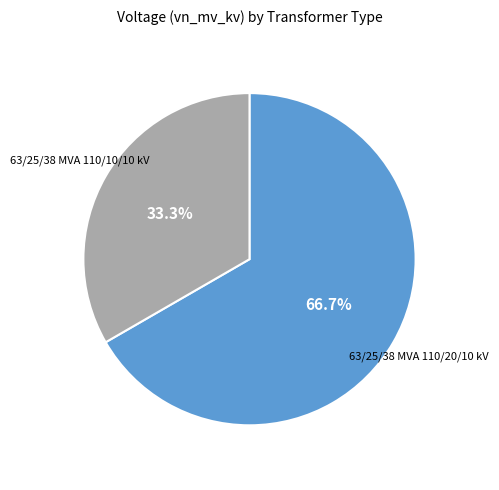

Which category has the smallest portion of the pie?

63/25/38 MVA 110/10/10 kV